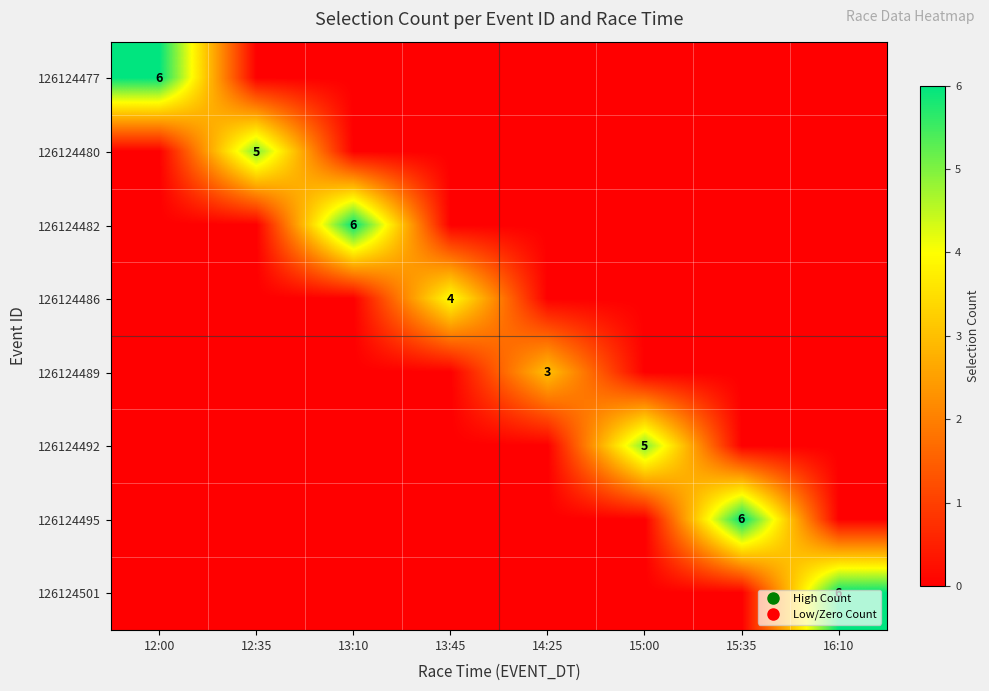

Which category has the highest value across all series?

12:00